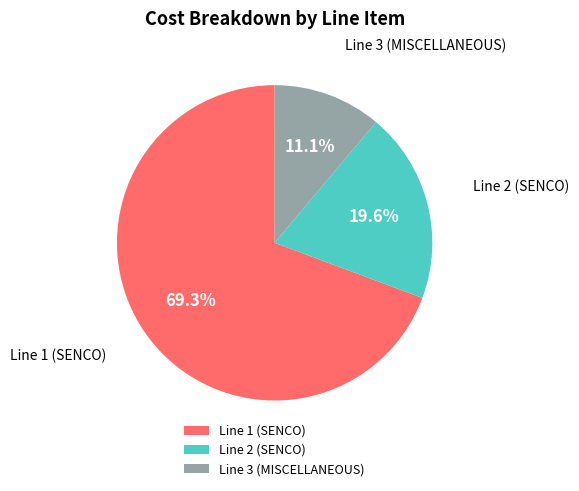

Combined, do Line 1 (SENCO) and Line 3 (MISCELLANEOUS) account for over 50%?

Yes